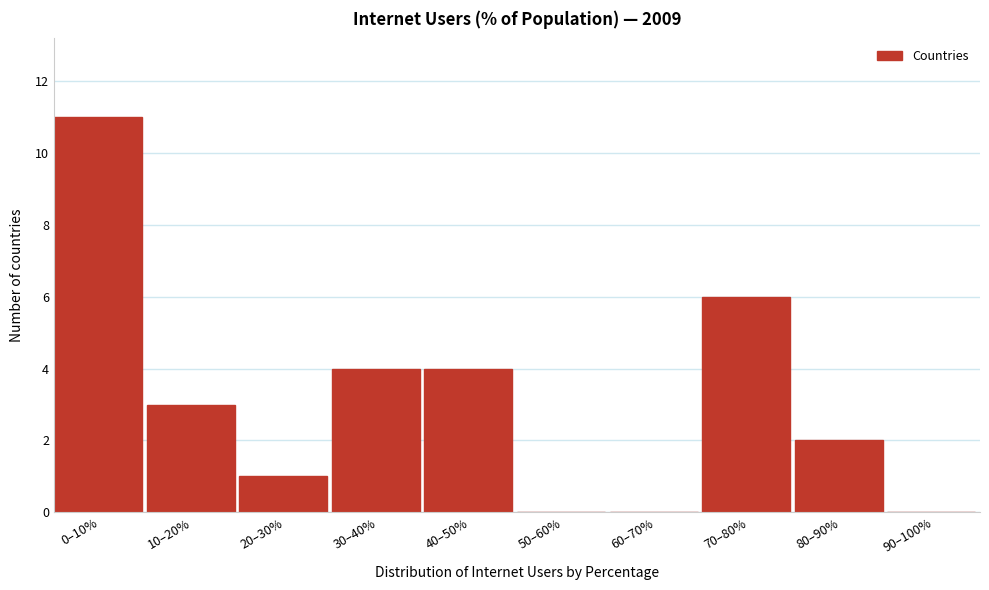

Reading left to right, list all the values displayed in this chart.

0–10%=11	10–20%=3	20–30%=1	30–40%=4	40–50%=4	50–60%=0	60–70%=0	70–80%=6	80–90%=2	90–100%=0